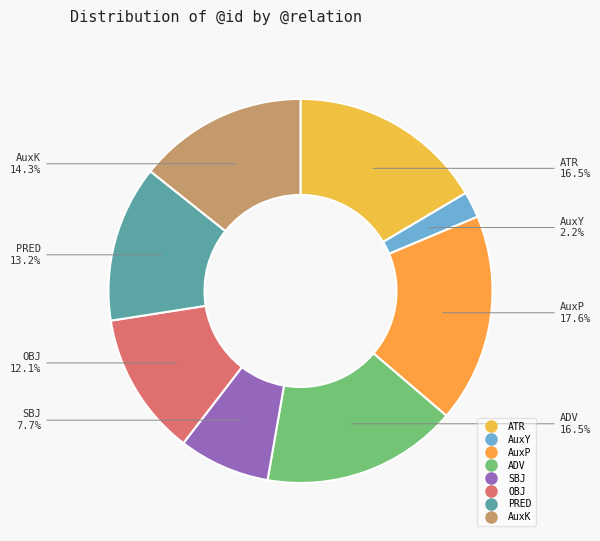

How many segments does this pie chart have?

8